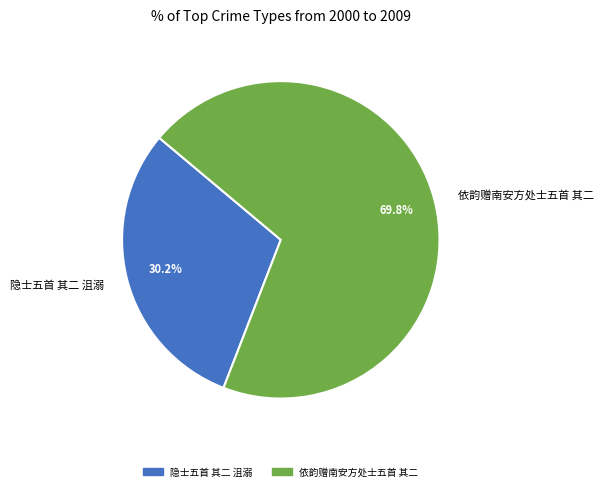

Is the sum of 依韵赠南安方处士五首 其二 and 隐士五首 其二 沮溺 greater than half?

Yes